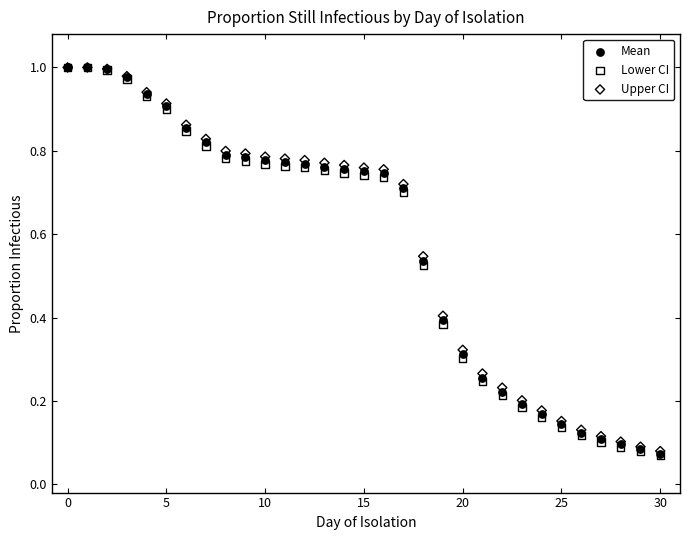

Which series has the widest spread of Y values?

Lower CI